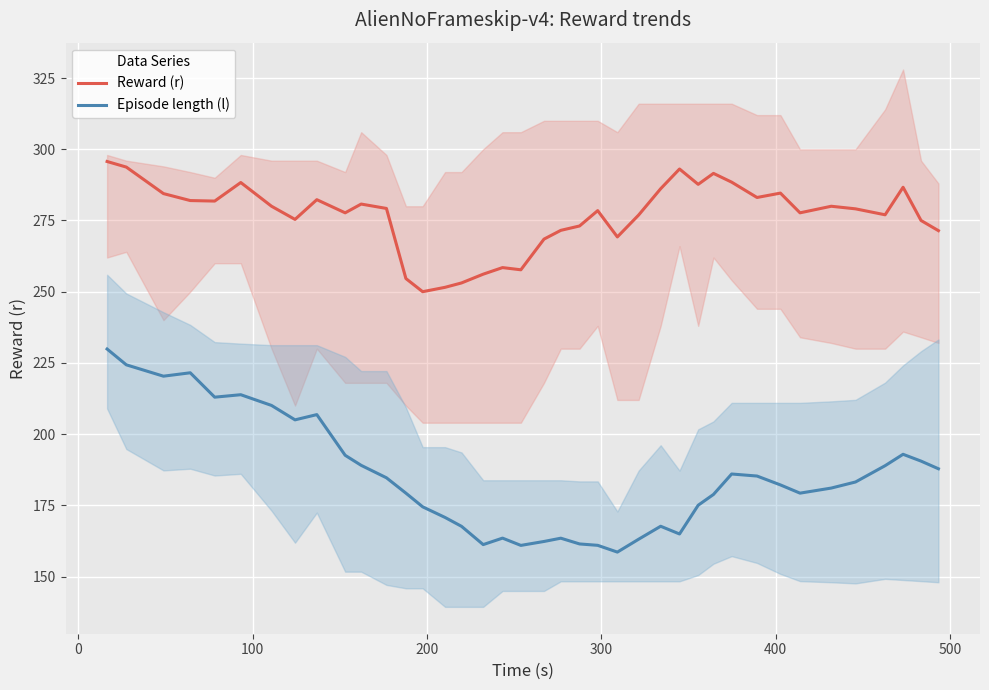

True or false: Reward (r) and Episode length (l) cross at least once.

False